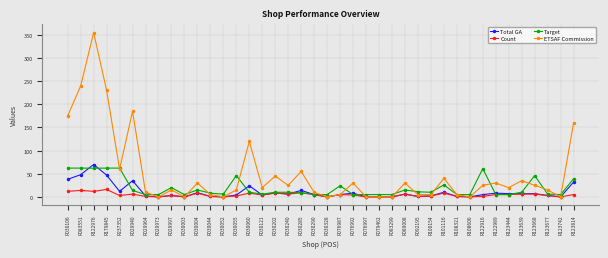

Between R083551 and R079462, which series saw the biggest shift?

ETSAF Commission